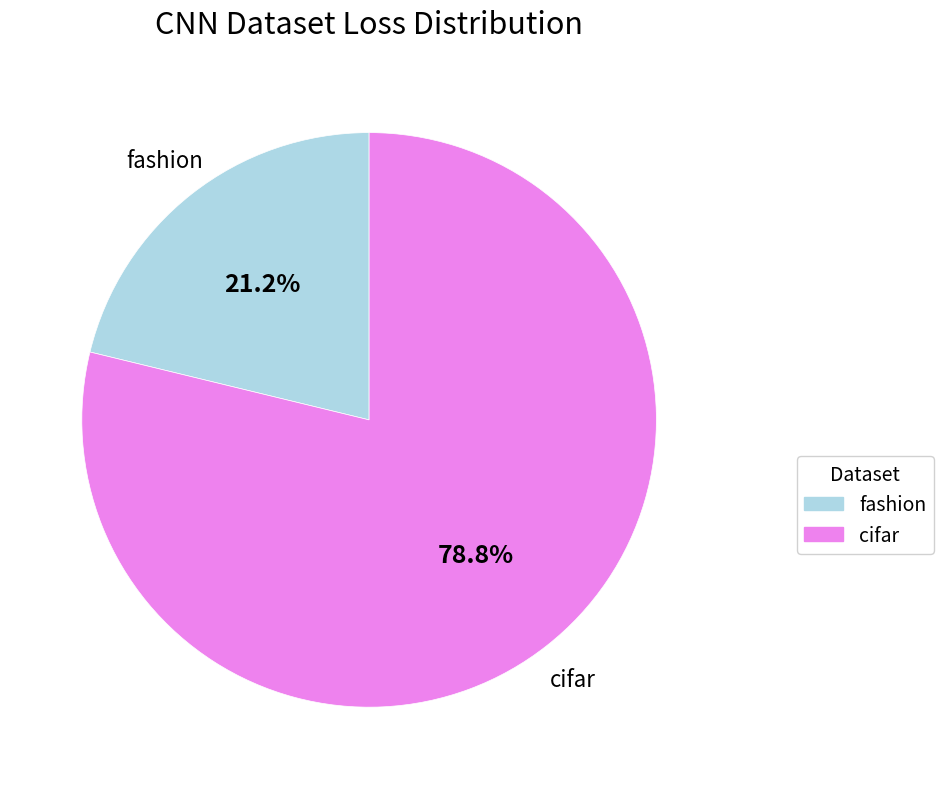

Which has a higher value, cifar or fashion?

cifar